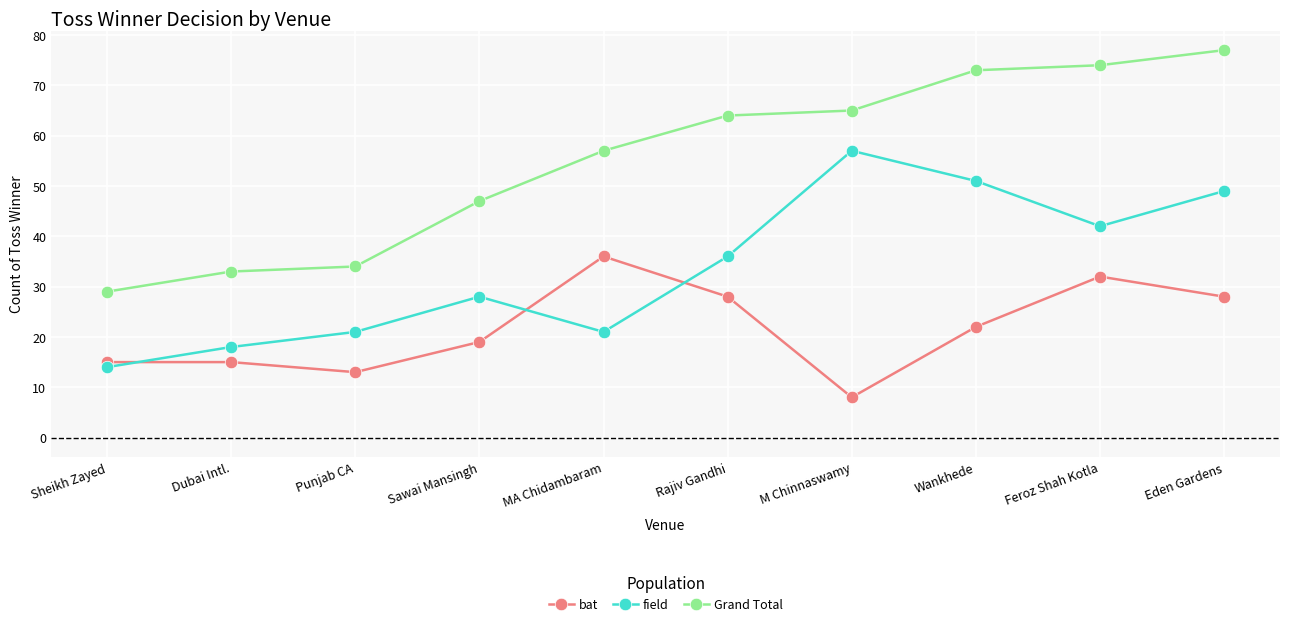

How many values in the field series are below 36?

5